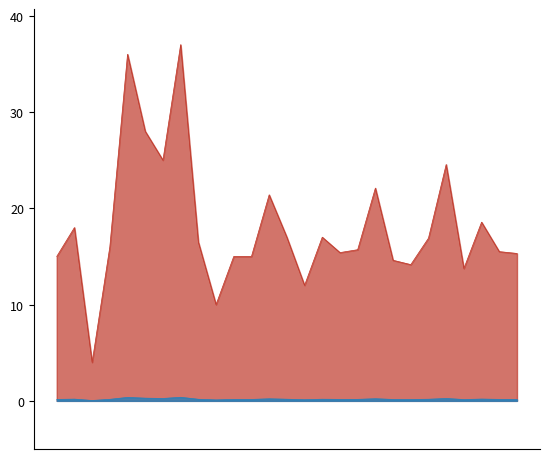

Which has a higher value, 2020-03-22 or 2020-03-17?

2020-03-22